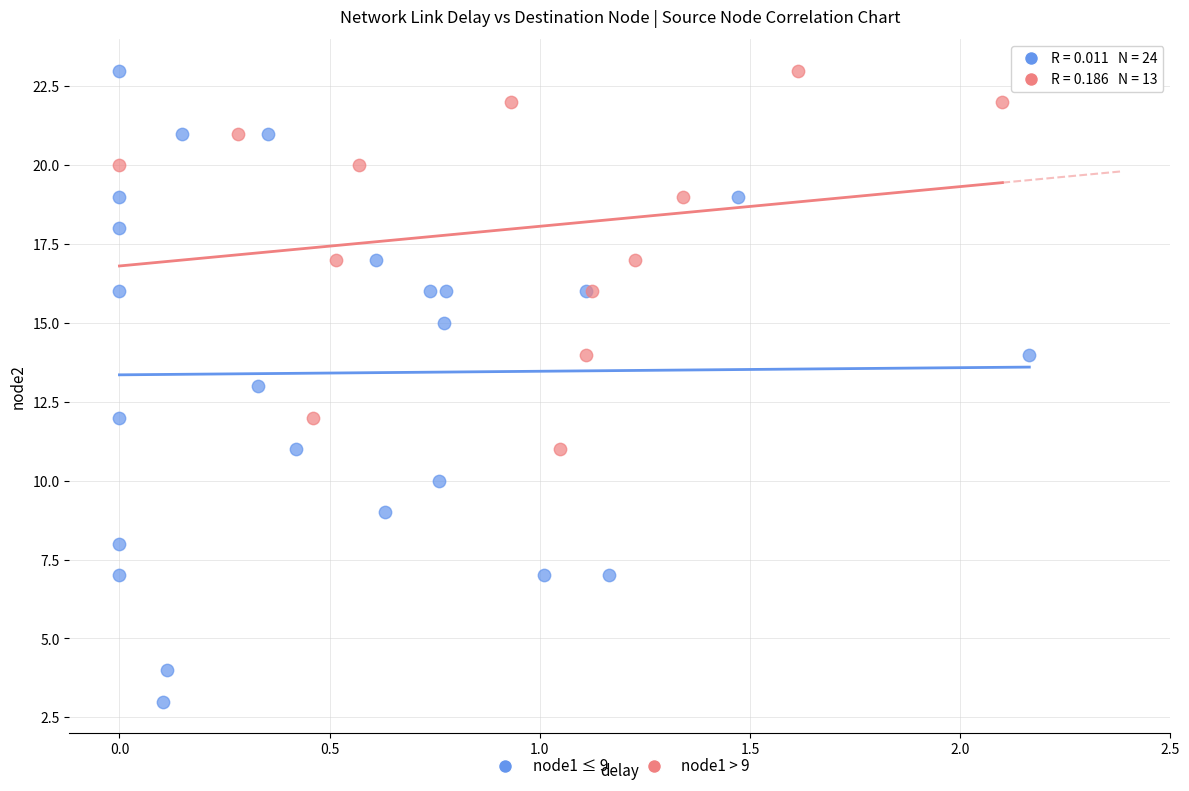

Which series contains the lowest Y value?

node1 ≤ 9